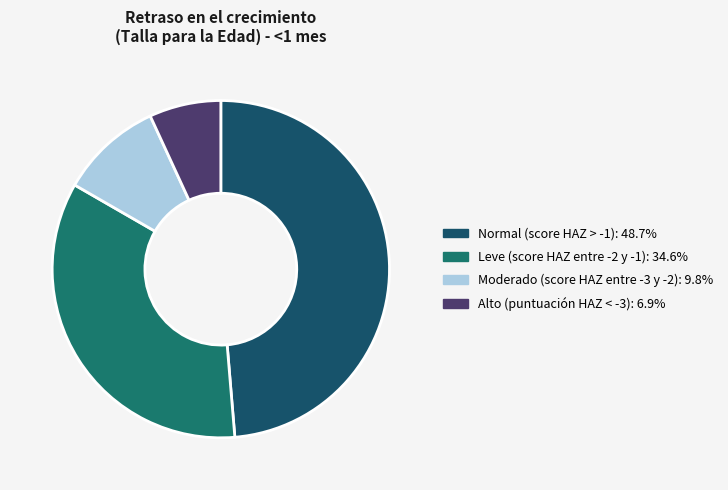

Do Leve (score HAZ entre -2 y -1) and Alto (puntuación HAZ < -3) together represent more than half of the pie?

No